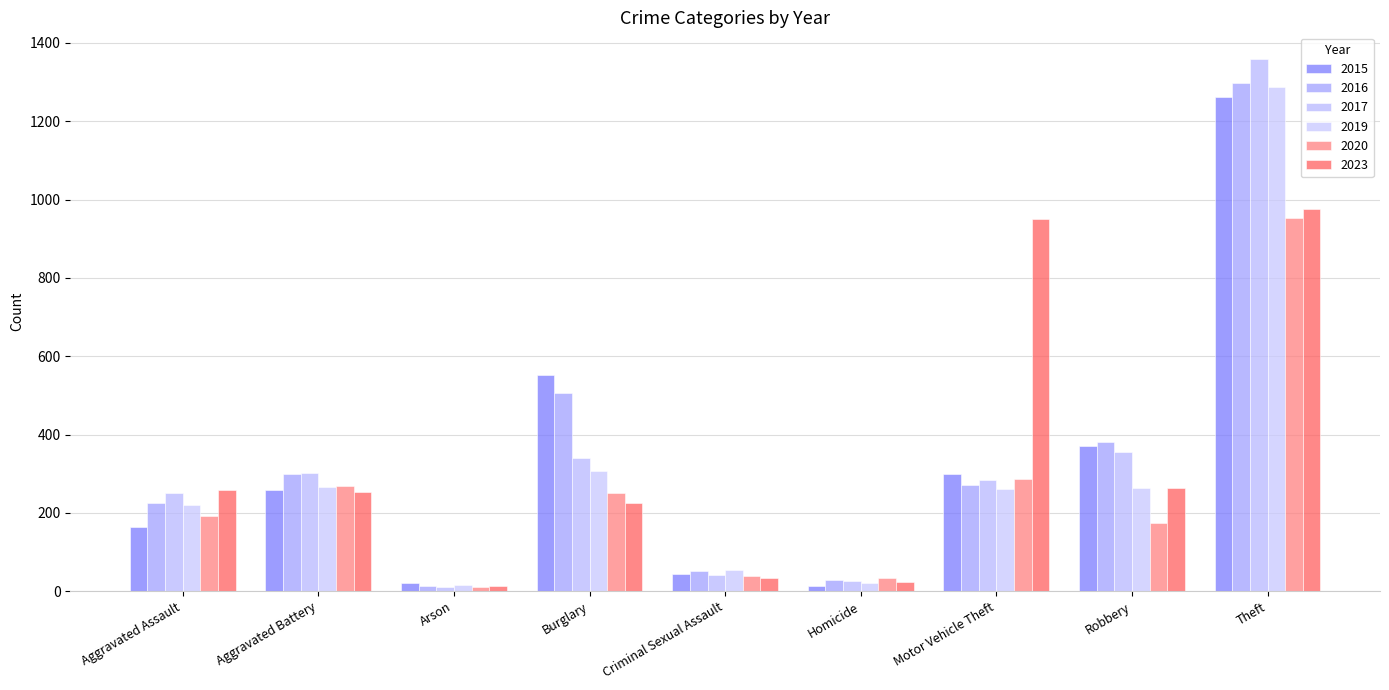

Which label corresponds to the smallest value in the chart?

Arson